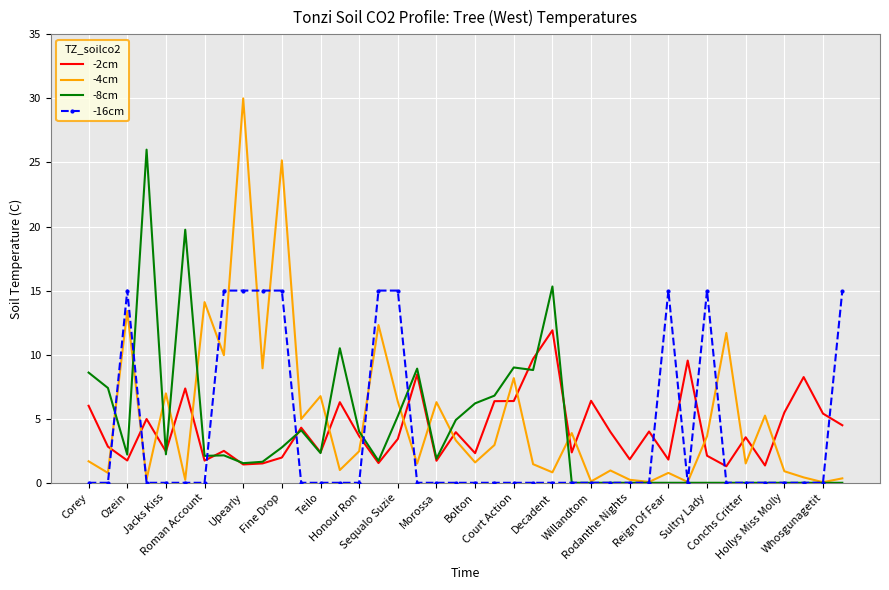

Which series has the largest range (max minus min)?

-4cm